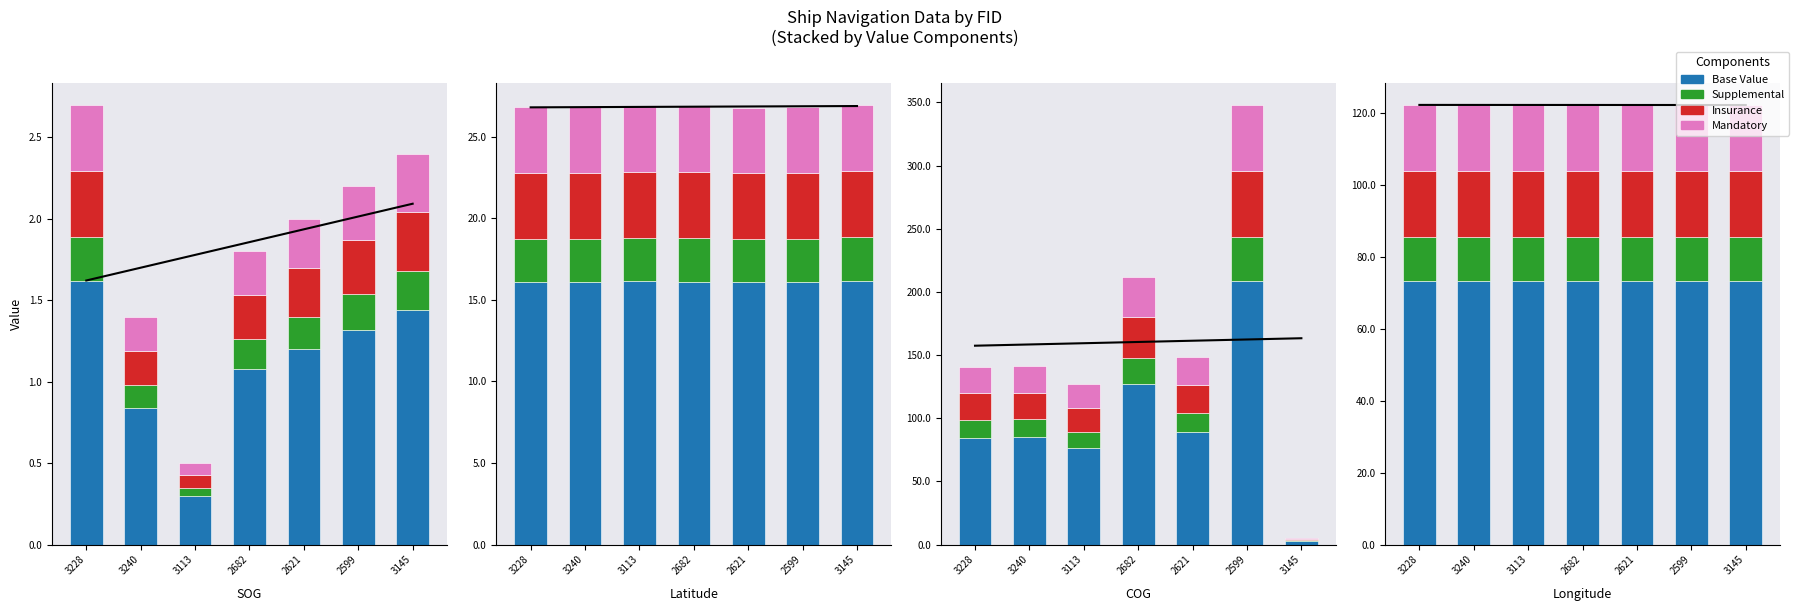

What is the sum of the Mandatory values at 2621 and 3240?

36.6